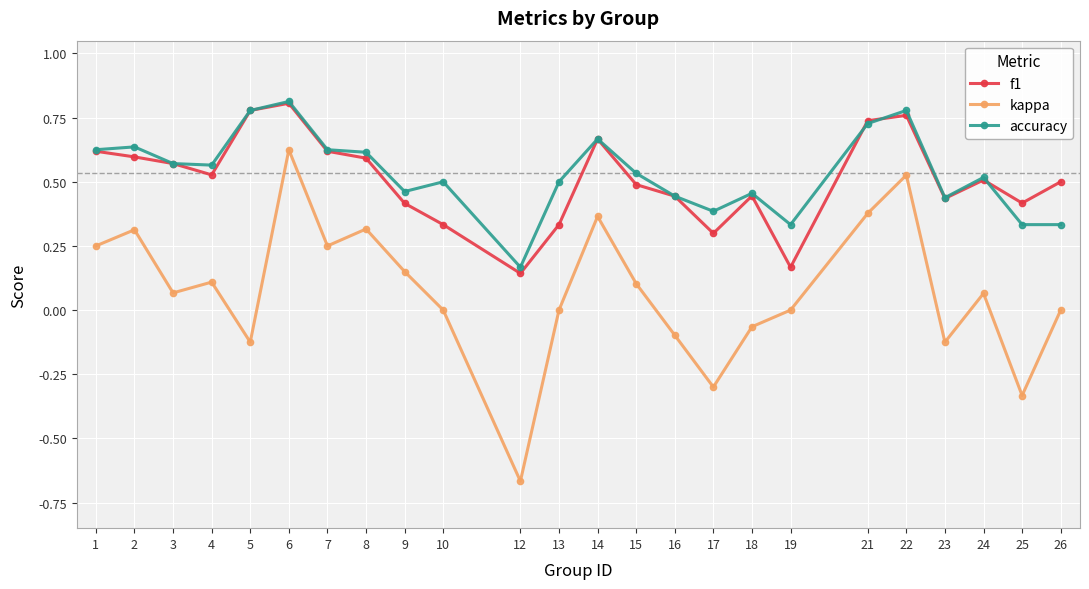

Which series changed the most between 6 and 10?

kappa